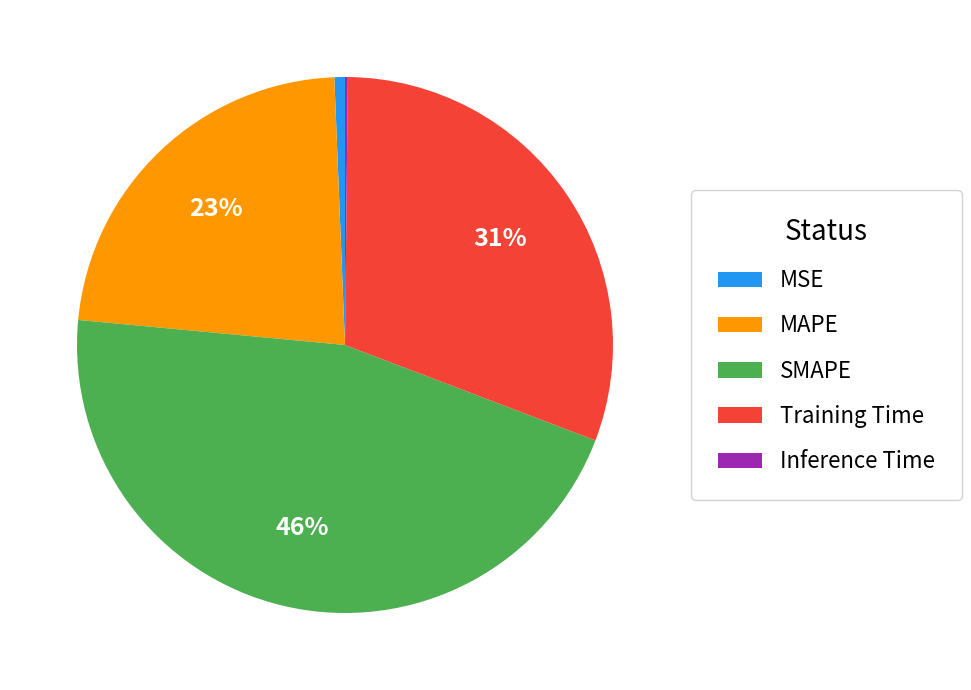

What is the largest slice in the pie chart?

SMAPE